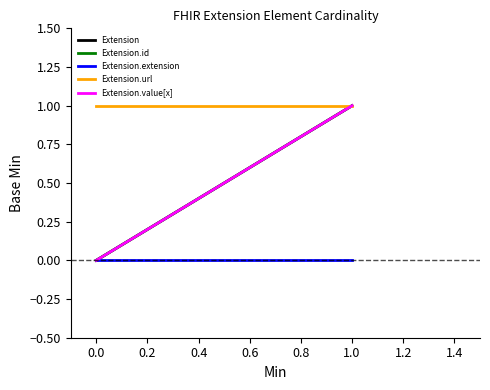

Is this an area chart (filled region under the line)?

No